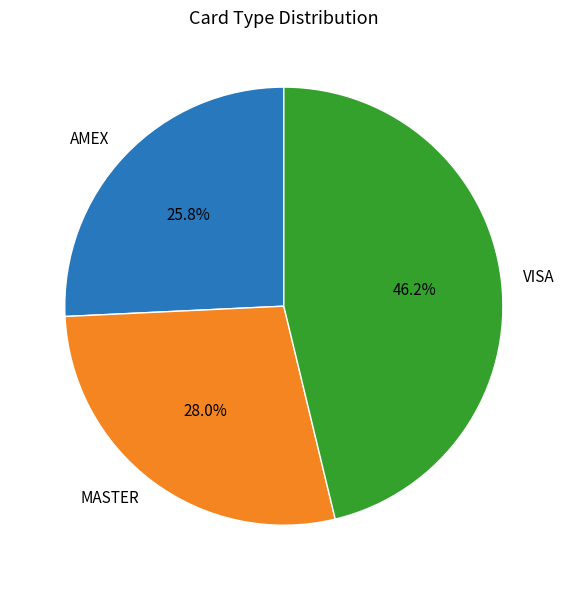

To the nearest percent, what is the difference between the largest and smallest slice percentages?

20%